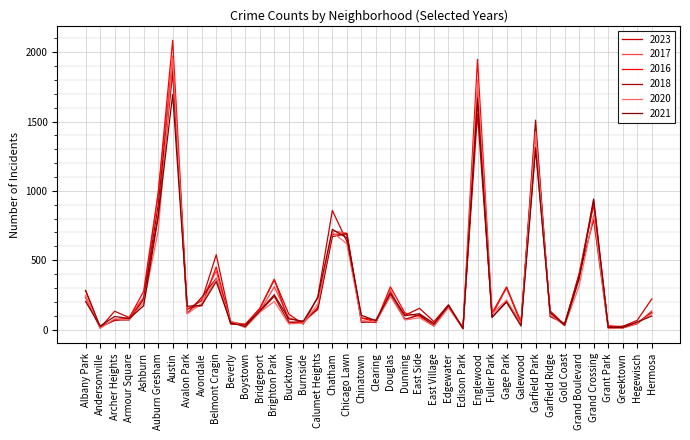

Rank the series at Calumet Heights from highest to lowest value.

2023, 2021, 2020, 2017, 2016, 2018